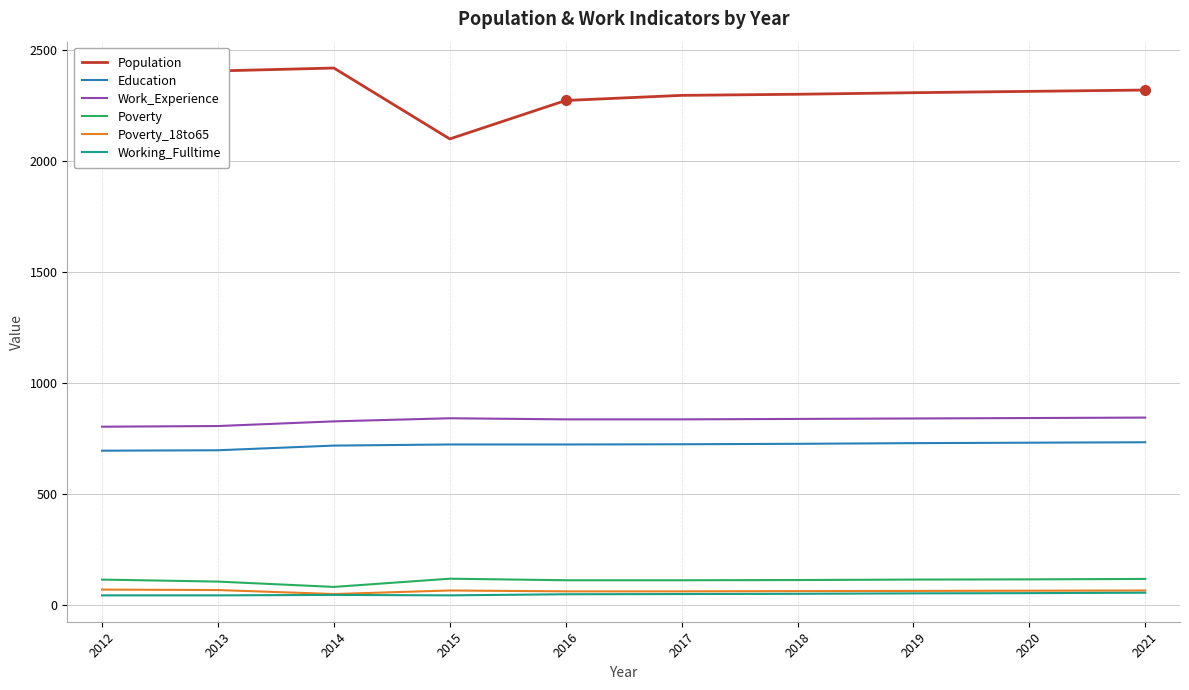

What is the difference between the highest and lowest values at 2014?

2371